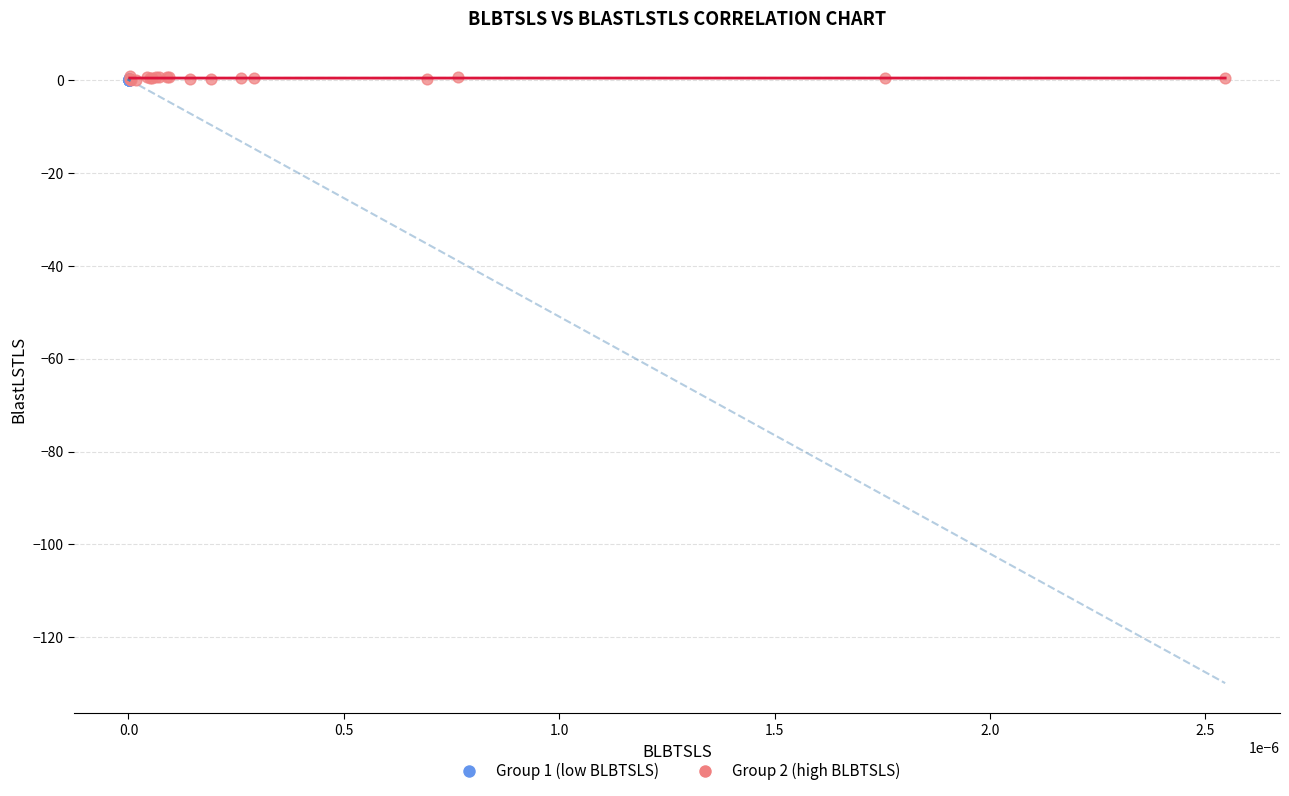

Which series has the largest Y range (max minus min)?

Group 2 (high BLBTSLS)